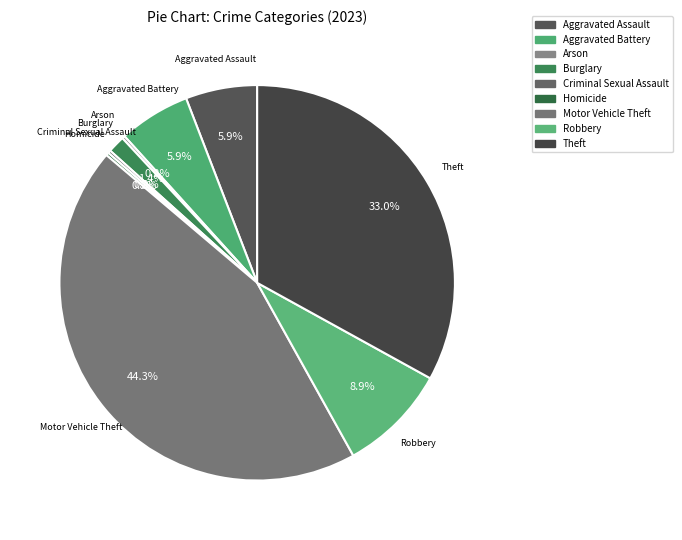

Does any single category account for the majority?

No